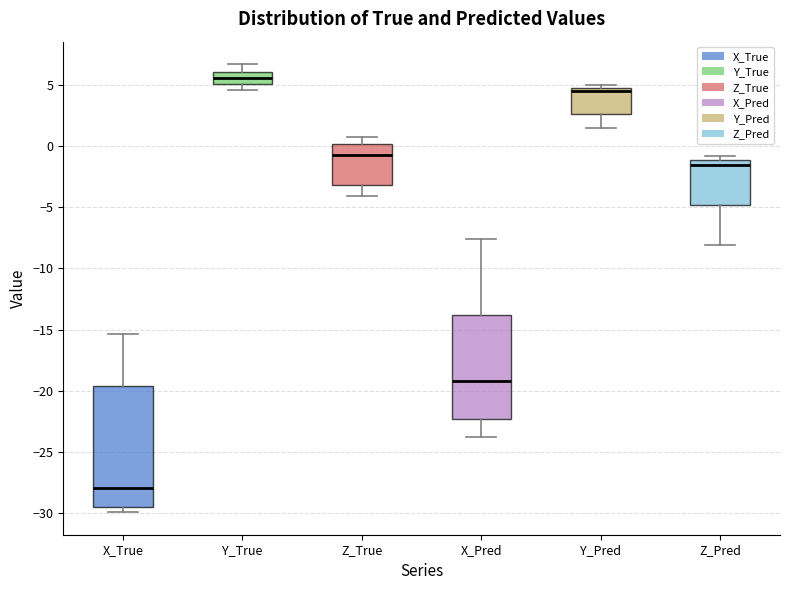

Reading left to right, transcribe this box plot: for each box, give where its median line is, the range the box spans, and where its two whiskers end, as read against the y-axis. The values are not printed on the chart, so give them approximately, as read against the axis.

X_True: median -28.0, box -29.5 to -19.5, whiskers -30.0 to -15.5
Y_True: median 5.5, box 5.0 to 6.0, whiskers 4.5 to 6.5
Z_True: median -1.0, box -3.0 to 0.0, whiskers -4.0 to 0.5
X_Pred: median -19.0, box -22.5 to -14.0, whiskers -24.0 to -7.5
Y_Pred: median 4.5 (just below the box's upper edge), box 2.5 to 4.5, whiskers 1.5 to 5.0
Z_Pred: median -1.5, box -5.0 to -1.0, whiskers -8.0 to -1.0 (just above the box's upper edge)